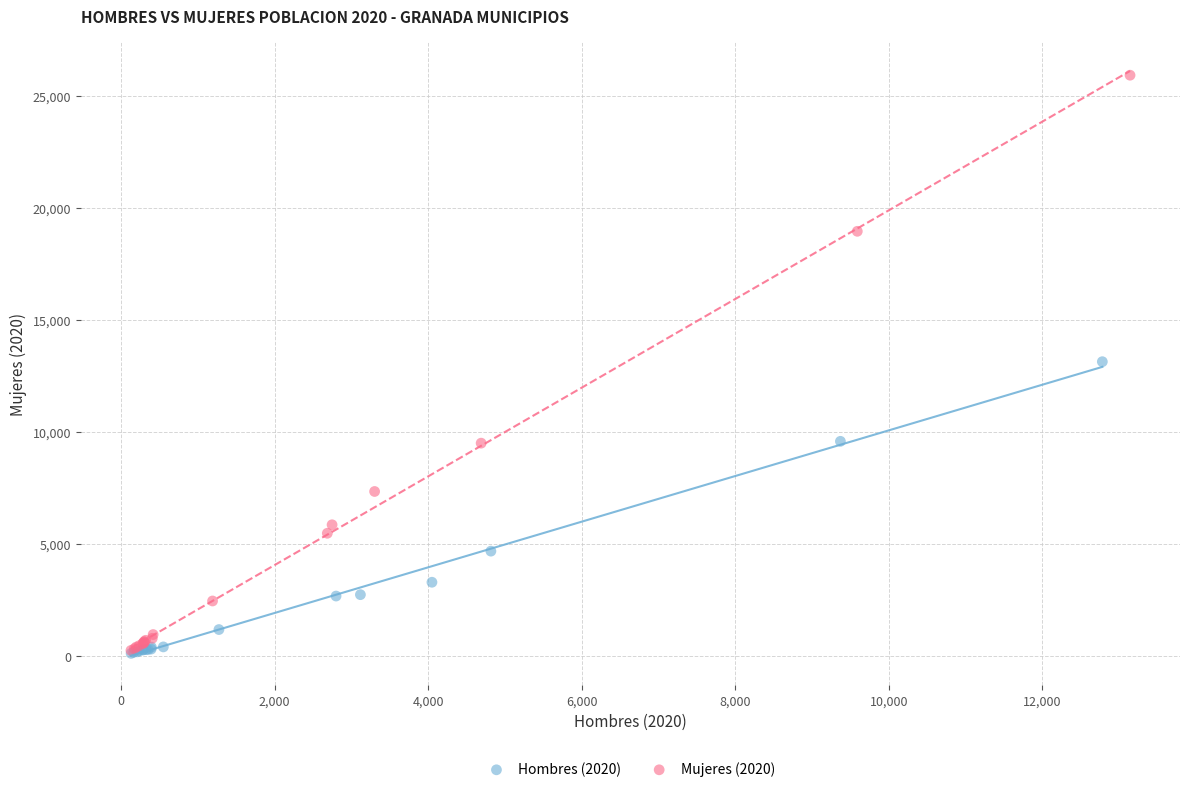

Which series contains the highest Y value?

Mujeres (2020)